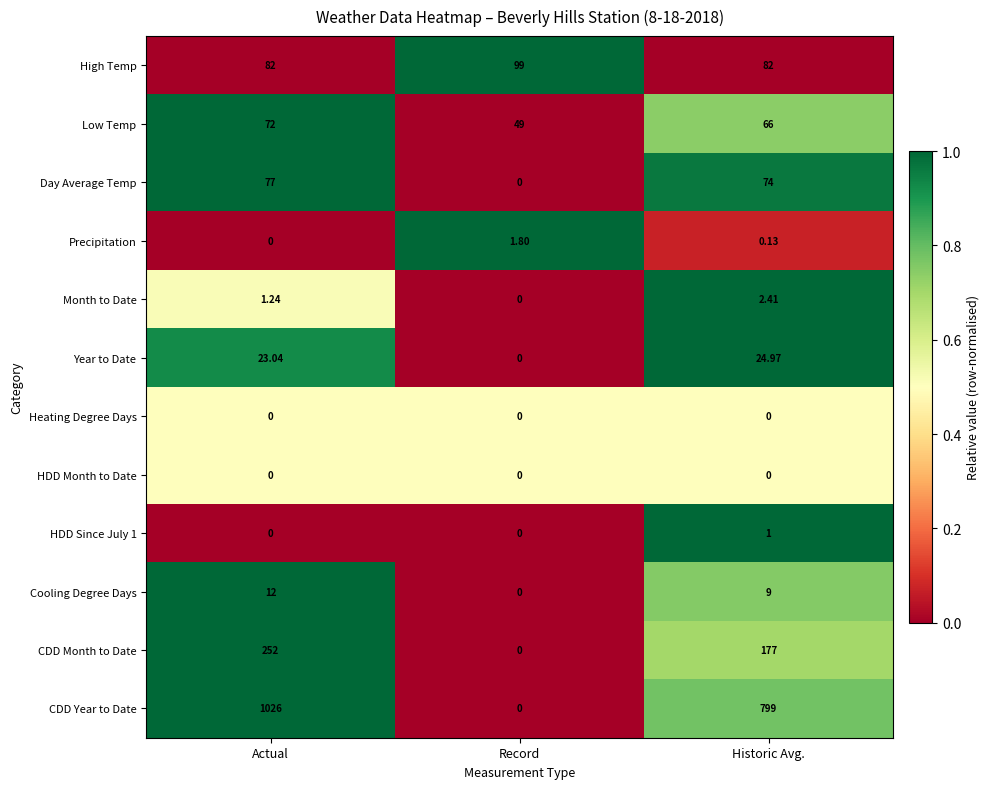

At which category is the sum across all series the highest?

Actual